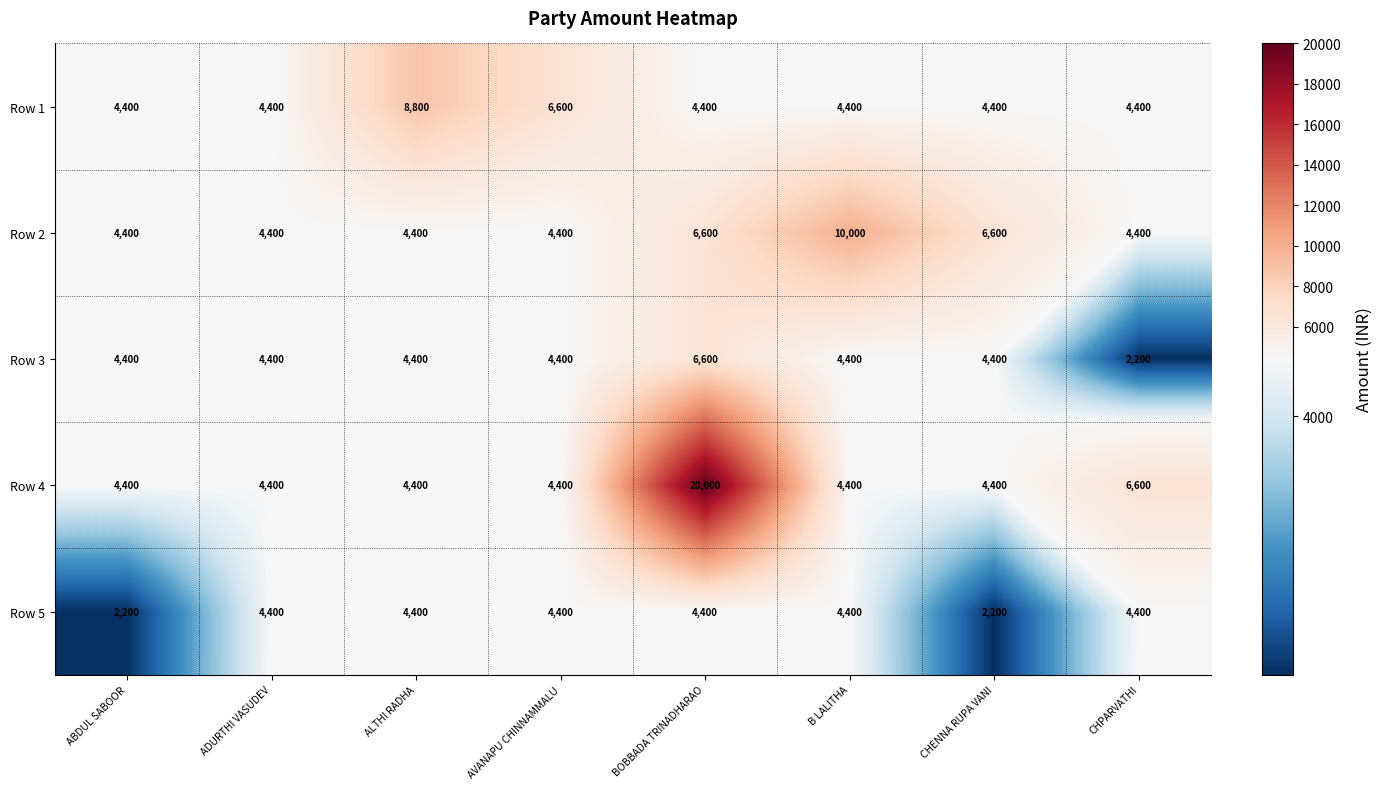

List the series in order of their peak value, highest first.

Row 4, Row 2, Row 1, Row 3, Row 5